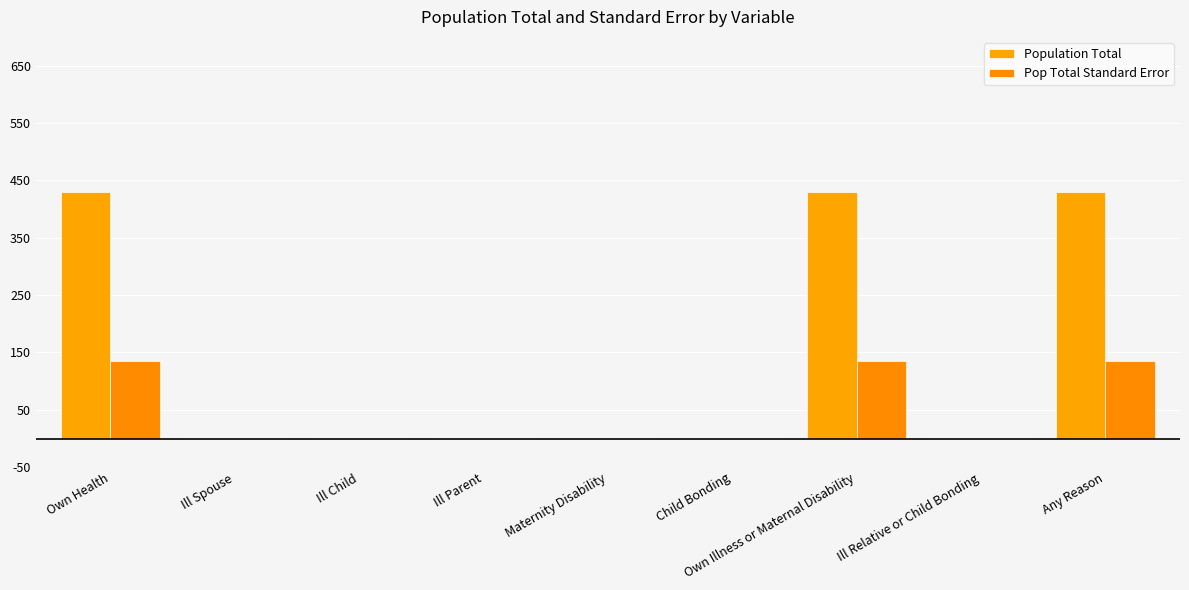

What is the sum of the Population Total values at Ill Spouse and Own Illness or Maternal Disability?

429